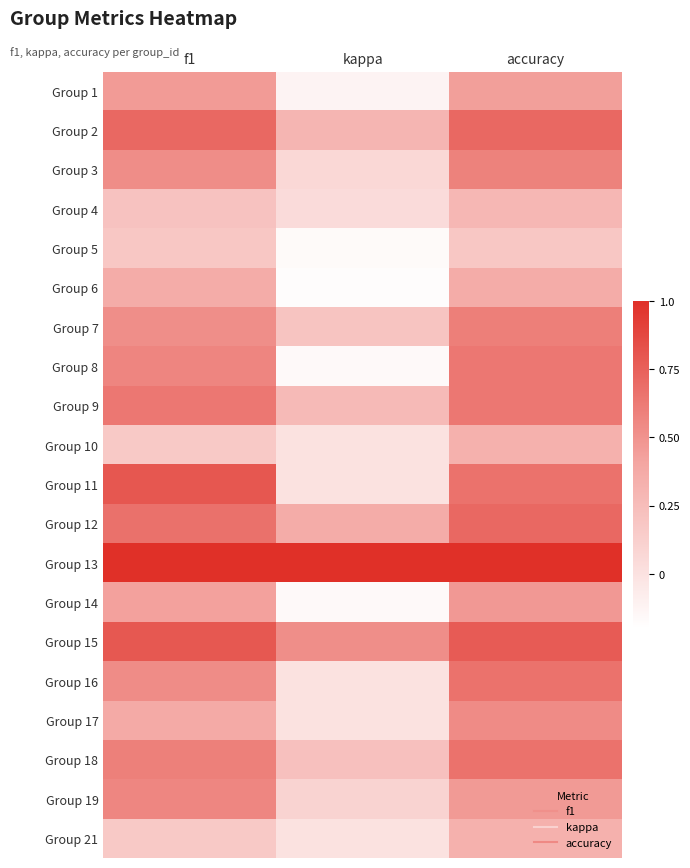

Reading left to right, list all the values displayed in this chart.

Group 1: f1=0.5	kappa=-0.1	accuracy=0.4
Group 2: f1=0.7	kappa=0.3	accuracy=0.7
Group 3: f1=0.5	kappa=0.1	accuracy=0.6
Group 4: f1=0.2	kappa=0.0	accuracy=0.3
Group 5: f1=0.2	kappa=-0.2	accuracy=0.2
Group 6: f1=0.4	kappa=-0.2	accuracy=0.4
Group 7: f1=0.5	kappa=0.2	accuracy=0.6
Group 8: f1=0.6	kappa=-0.2	accuracy=0.6
Group 9: f1=0.6	kappa=0.3	accuracy=0.6
Group 10: f1=0.2	kappa=0.0	accuracy=0.3
Group 11: f1=0.8	kappa=0.0	accuracy=0.7
Group 12: f1=0.7	kappa=0.4	accuracy=0.7
Group 13: f1=1.0	kappa=1.0	accuracy=1.0
Group 14: f1=0.4	kappa=-0.2	accuracy=0.5
Group 15: f1=0.8	kappa=0.5	accuracy=0.8
Group 16: f1=0.5	kappa=0.0	accuracy=0.7
Group 17: f1=0.4	kappa=0.0	accuracy=0.5
Group 18: f1=0.6	kappa=0.2	accuracy=0.7
Group 19: f1=0.6	kappa=0.1	accuracy=0.5
Group 21: f1=0.2	kappa=0.0	accuracy=0.3